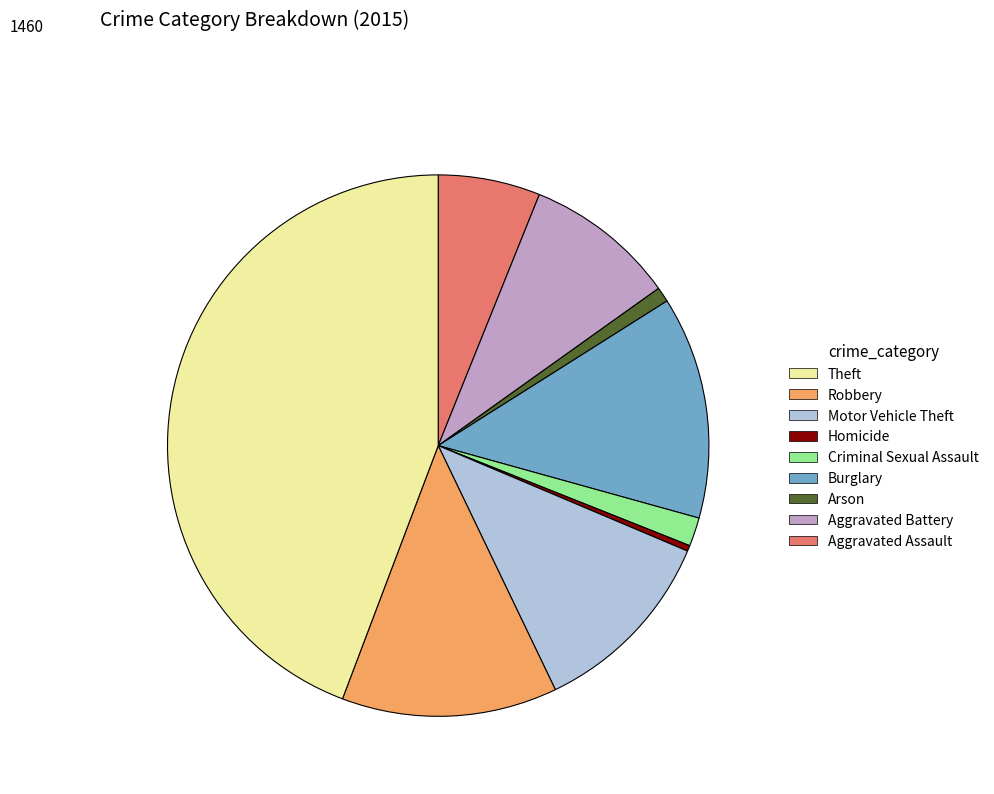

Does any single category account for the majority?

No